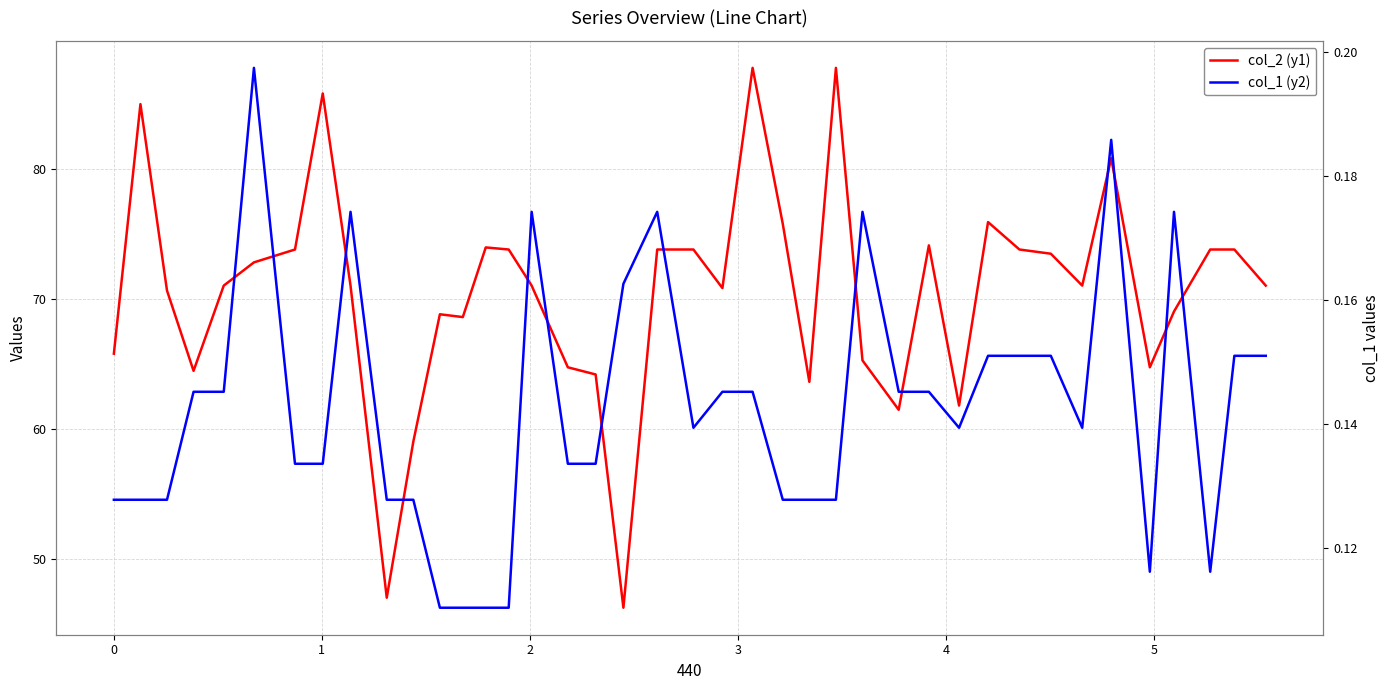

Which series has the largest total across all categories?

col_2 (y1)